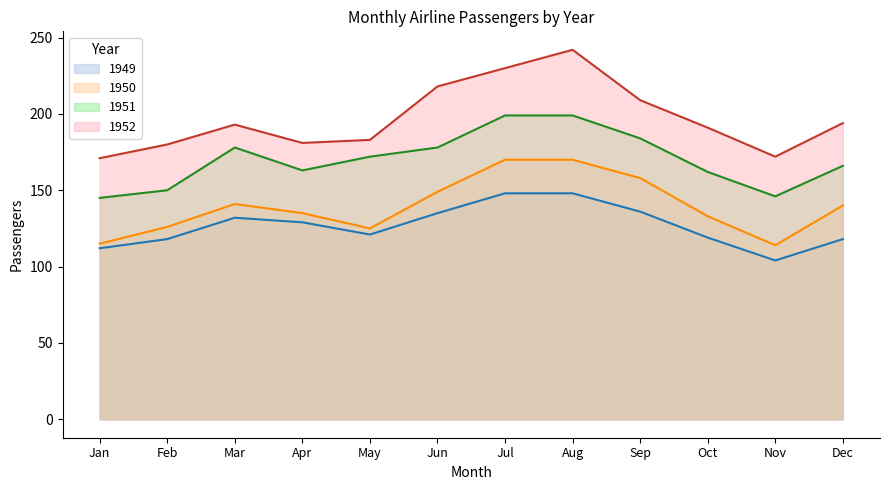

Reading left to right, list all the values displayed in this chart.

1949: 112	118	132	129	121	135	148	148	136	119	104	118
1950: 115	126	141	135	125	149	170	170	158	133	114	140
1951: 145	150	178	163	172	178	199	199	184	162	146	166
1952: 171	180	193	181	183	218	230	242	209	191	172	194